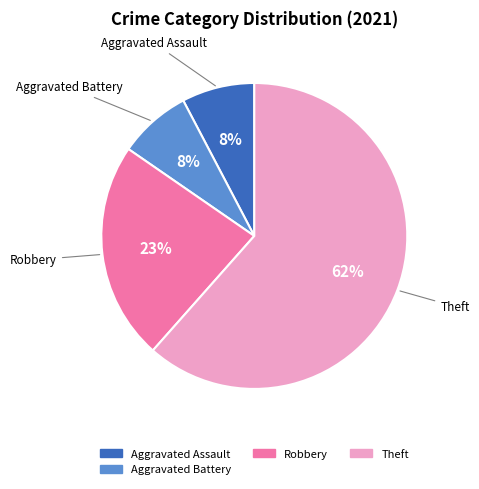

Is there a majority slice in this chart?

Yes